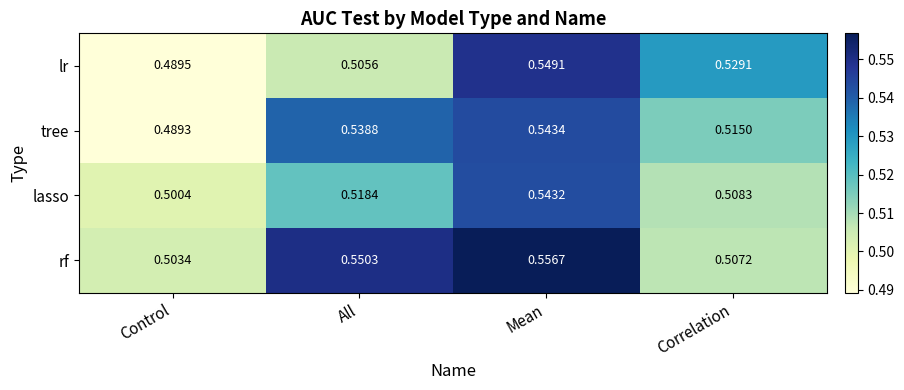

Is the value of lr at Mean greater than the value of lasso at Correlation?

Yes